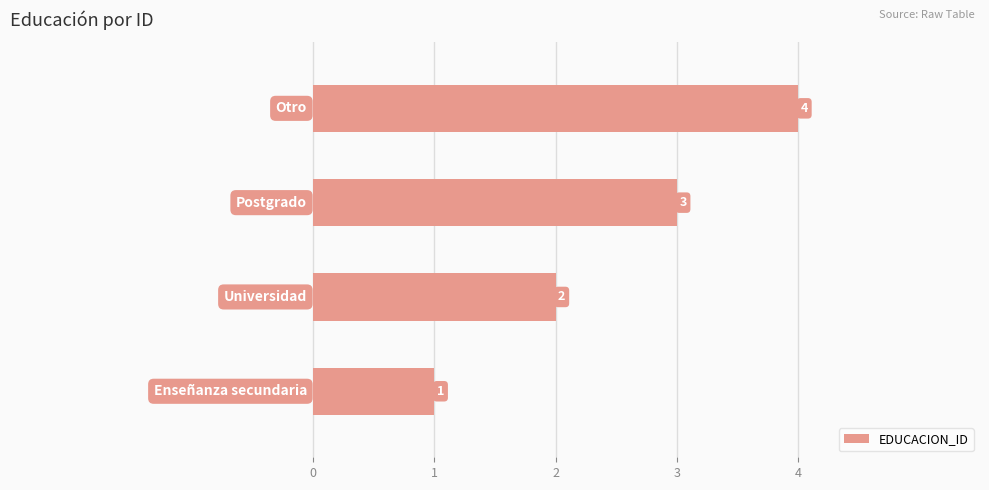

Count the values in the range 2 to 4.

3